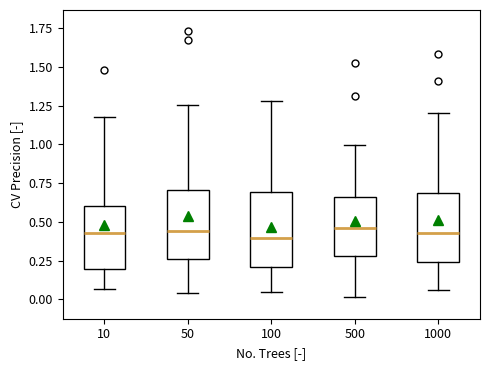

Reading left to right, transcribe this box plot: for each box, give where its median line is, the range the box spans, and where its two whiskers end, as read against the y-axis. The values are not printed on the chart, so give them approximately, as read against the axis.

10: median 0.45, box 0.20 to 0.60, whiskers 0.05 to 1.15
50: median 0.45, box 0.25 to 0.70, whiskers 0.05 to 1.25
100: median 0.40, box 0.20 to 0.70, whiskers 0.05 to 1.30
500: median 0.45, box 0.30 to 0.65, whiskers 0.00 to 1.00
1000: median 0.45, box 0.25 to 0.70, whiskers 0.05 to 1.20